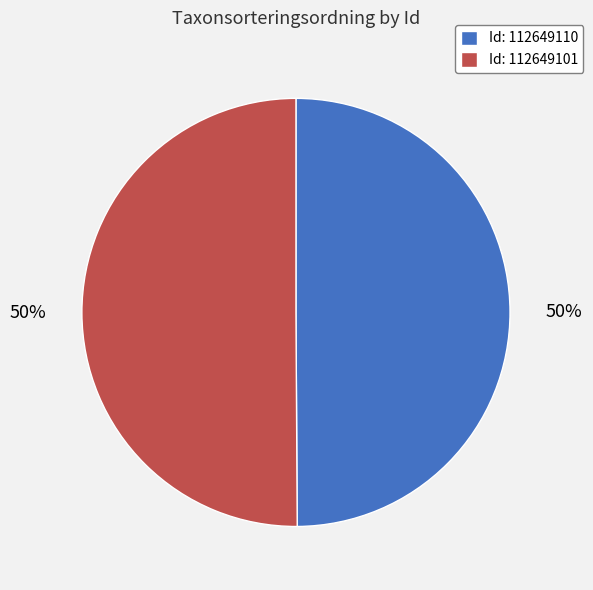

Is it true that Id: 112649110 is 39% of the pie?

False